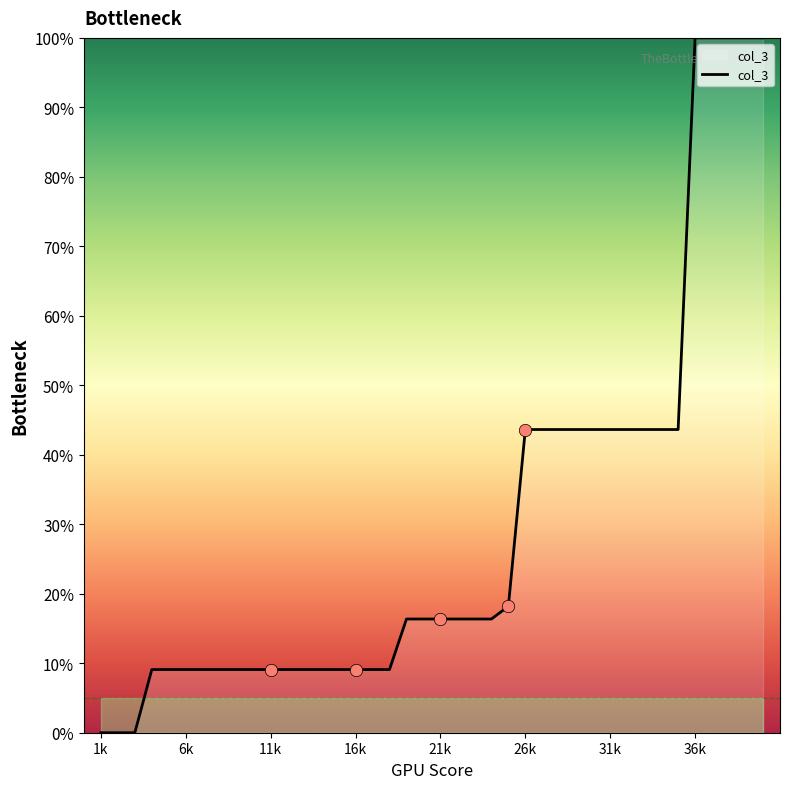

What is the greatest value displayed?

100.0